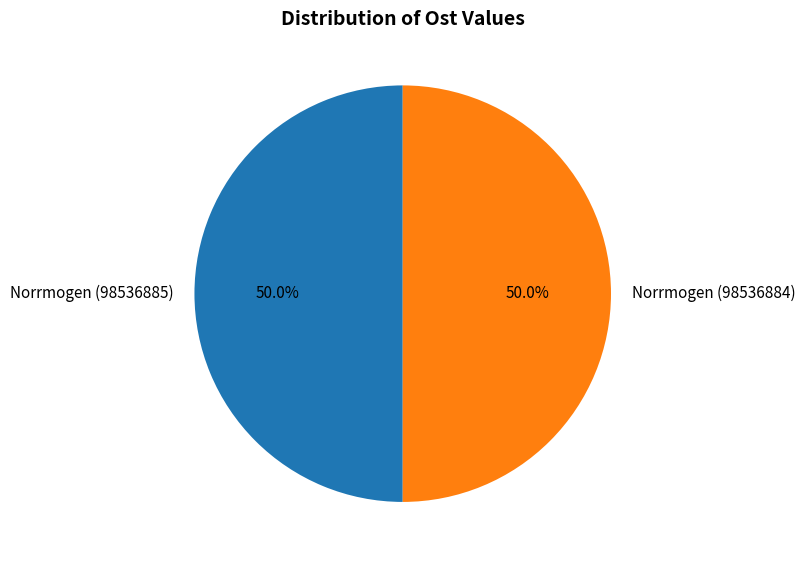

What is the ratio of the value at Norrmogen (98536885) to the value at Norrmogen (98536884)?

1.0